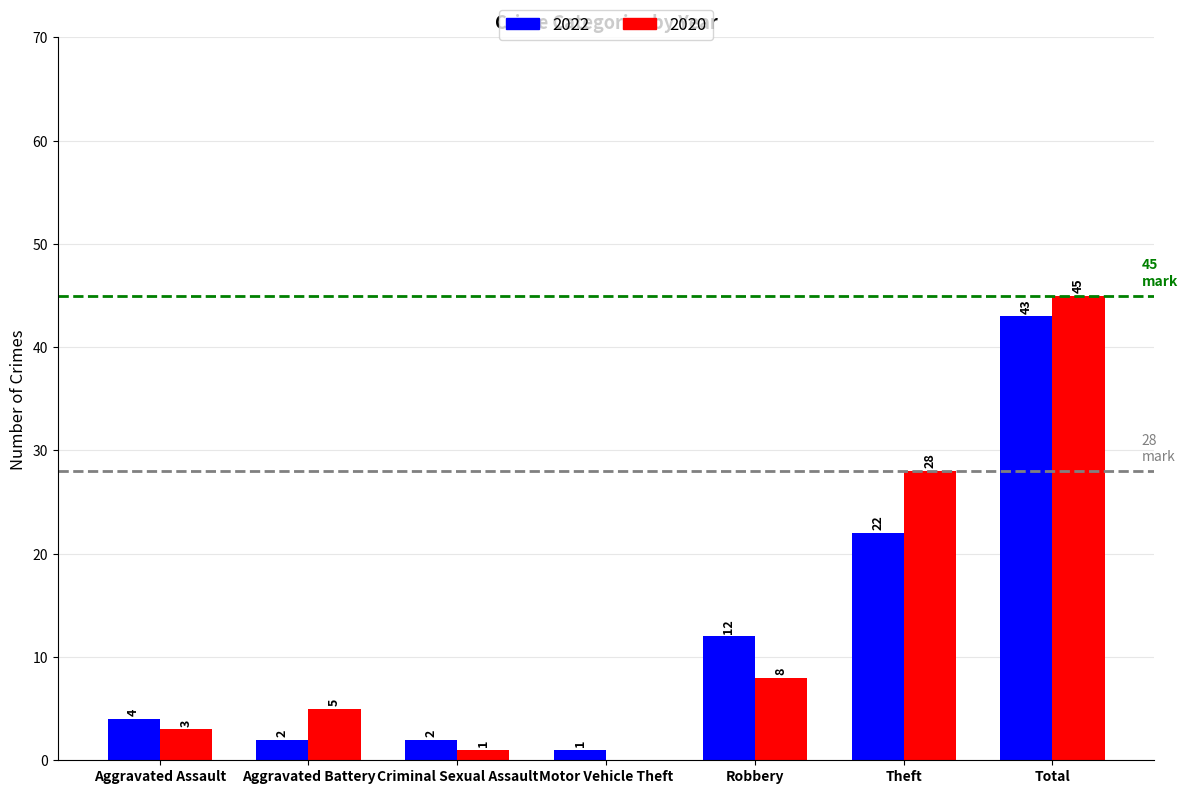

Reading left to right, extract all data points from this chart.

2022: 4	2	2	1	12	22	43
2020: 3	5	1	0	8	28	45